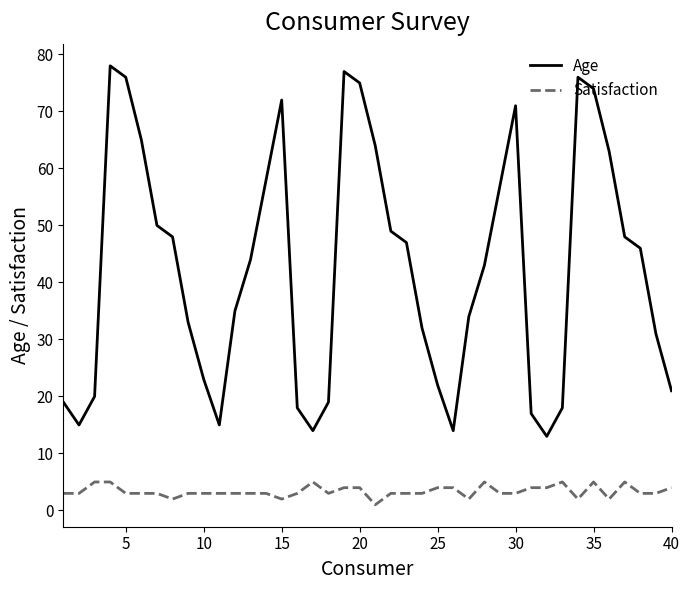

Does the chart have visible grid lines?

No